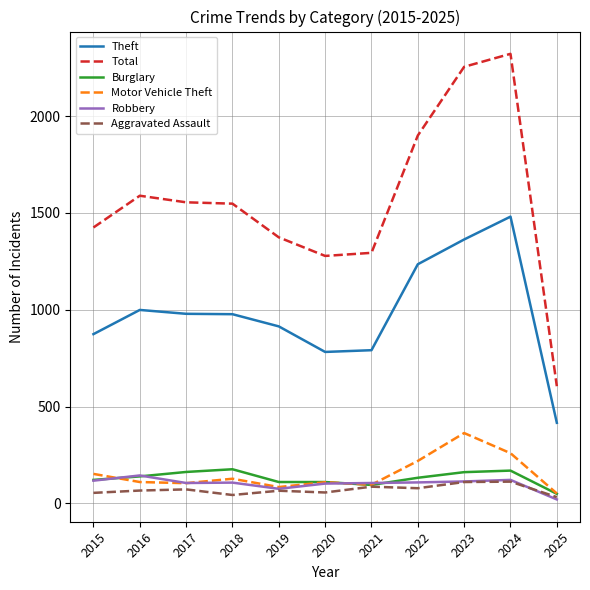

Count the number of categories in the chart.

11